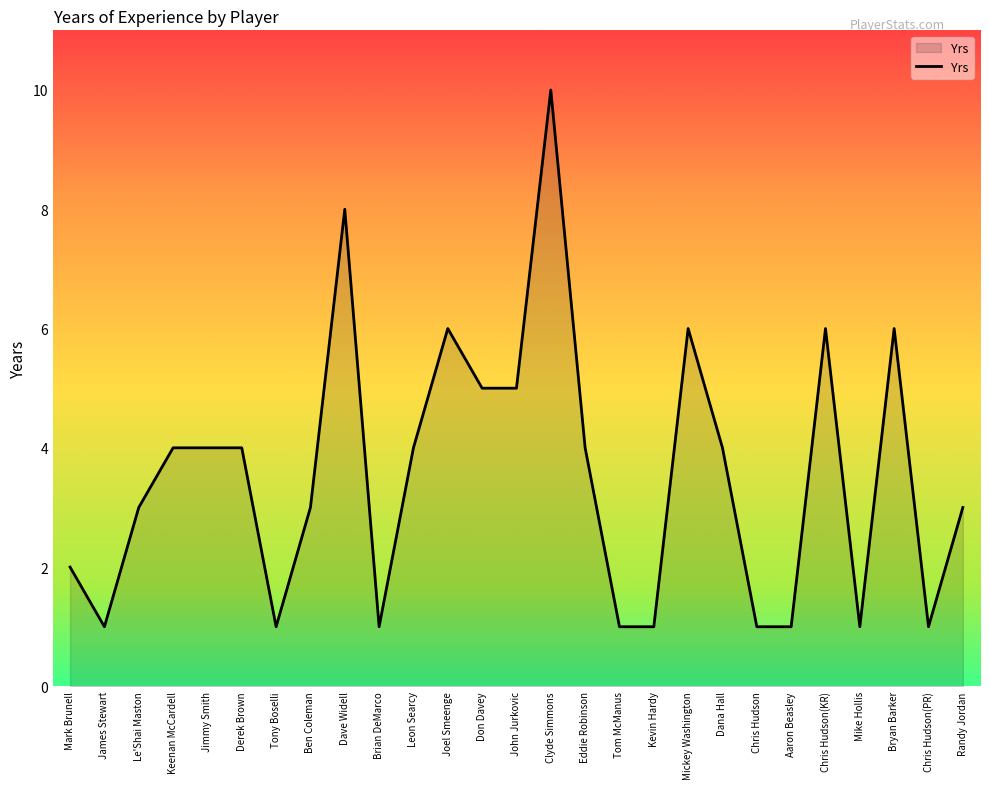

What is the label of the 23rd point from the left?

Chris Hudson(KR)